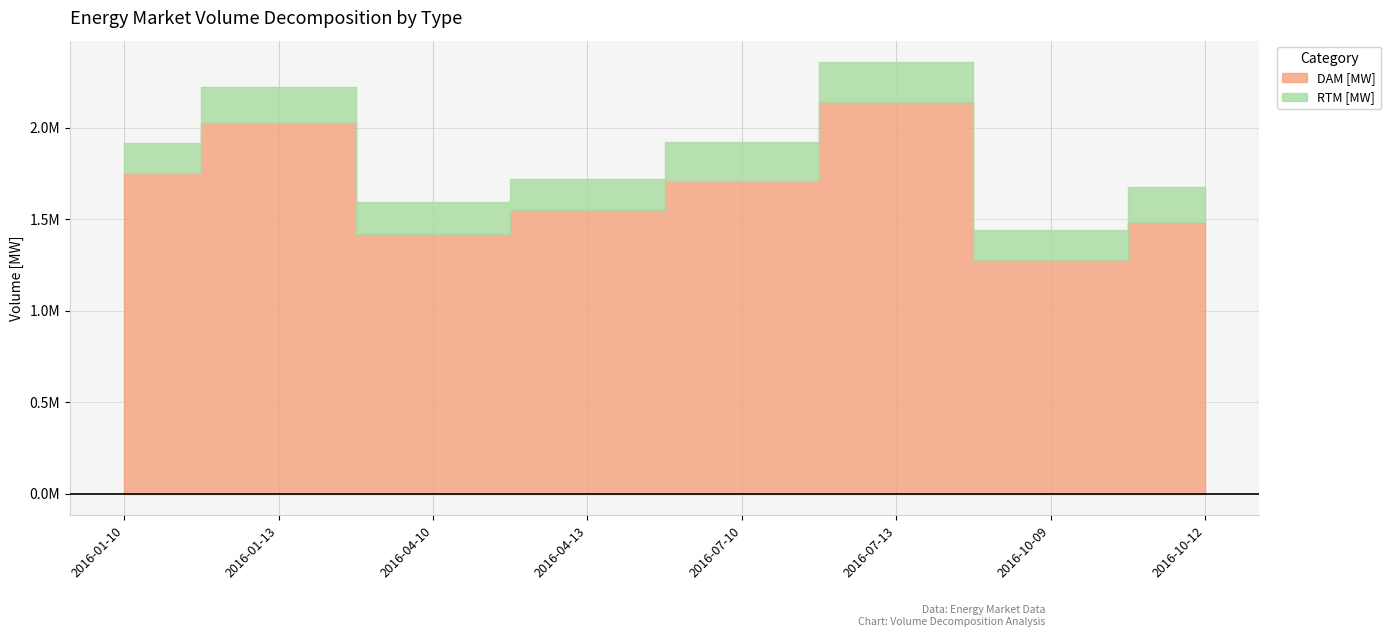

Rank the categories by DAM [MW] value from highest to lowest.

2016-07-13, 2016-01-13, 2016-01-10, 2016-07-10, 2016-04-13, 2016-10-12, 2016-04-10, 2016-10-09